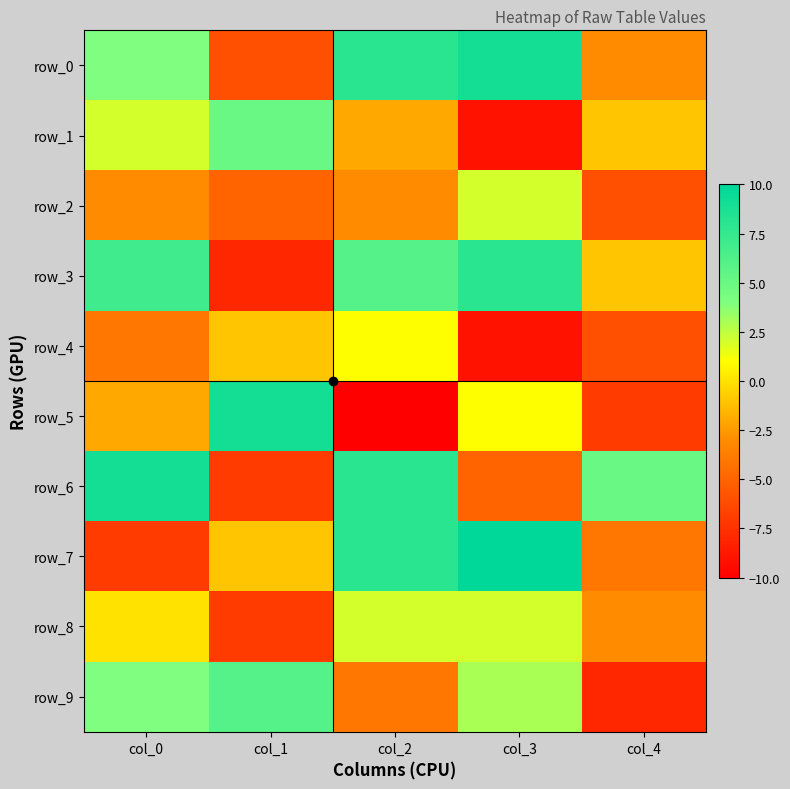

At which category does the chart reach its peak across all series?

col_3